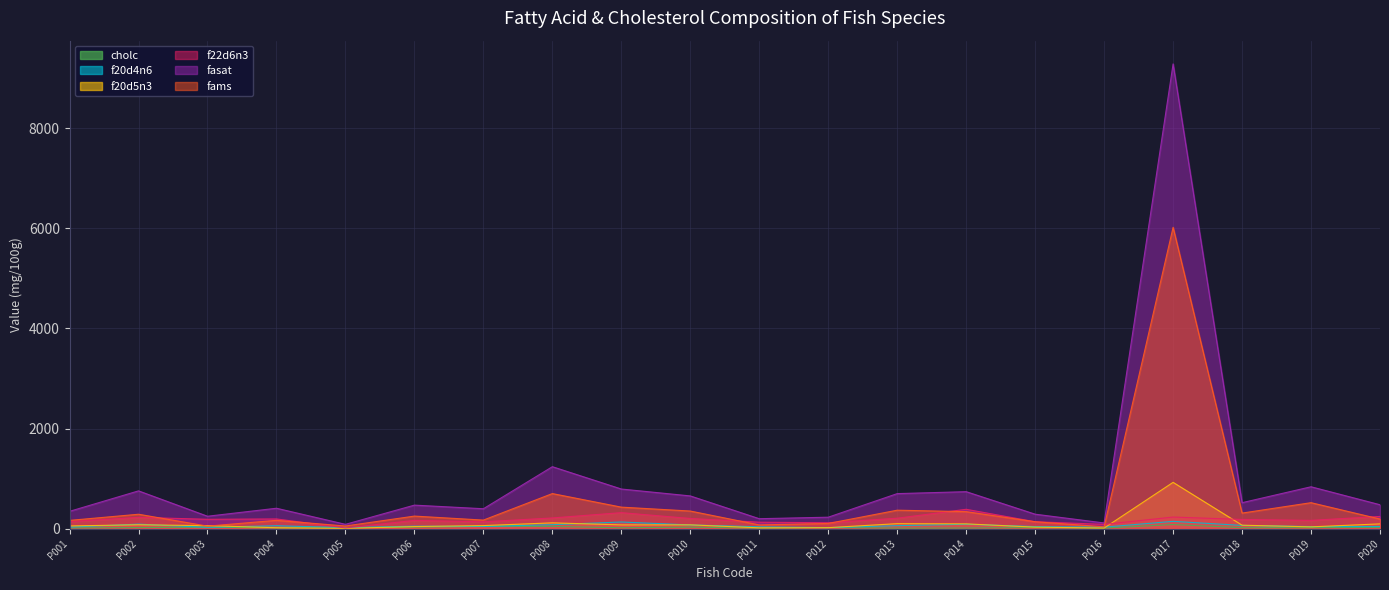

Reading left to right, extract all data points from this chart.

cholc: P001=14.0	P002=22.0	P003=29.6	P004=16.0	P005=19.0	P006=30.4	P007=46.4	P008=44.7	P009=18.4	P010=30.4	P011=10.8	P012=22.6	P013=10.9	P014=13.2	P015=21.4	P016=10.5	P017=82.4	P018=19.3	P019=20.0	P020=26.1
f20d4n6: P001=30.5	P002=90.3	P003=26.3	P004=58.1	P005=20.4	P006=49.5	P007=43.7	P008=79.7	P009=133.0	P010=74.4	P011=36.6	P012=19.9	P013=59.9	P014=88.4	P015=41.1	P016=30.3	P017=146.0	P018=64.7	P019=41.8	P020=42.9
f20d5n3: P001=54.4	P002=77.6	P003=60.0	P004=18.5	P005=5.7	P006=41.5	P007=61.3	P008=116.0	P009=75.2	P010=76.1	P011=16.3	P012=20.1	P013=99.8	P014=95.7	P015=30.1	P016=11.9	P017=925.0	P018=69.1	P019=35.9	P020=95.5
f22d6n3: P001=141.0	P002=226.0	P003=187.0	P004=194.0	P005=14.8	P006=165.0	P007=137.0	P008=214.0	P009=320.0	P010=204.0	P011=129.0	P012=118.0	P013=209.0	P014=387.0	P015=138.0	P016=86.0	P017=232.0	P018=184.0	P019=166.0	P020=244.0
fasat: P001=346.0	P002=755.0	P003=248.0	P004=408.0	P005=86.4	P006=470.0	P007=398.0	P008=1238.0	P009=792.0	P010=654.0	P011=199.0	P012=229.0	P013=700.0	P014=739.0	P015=289.0	P016=114.0	P017=9286.0	P018=519.0	P019=837.0	P020=478.0
fams: P001=165.0	P002=288.0	P003=50.4	P004=166.0	P005=53.3	P006=251.0	P007=171.0	P008=701.0	P009=430.0	P010=352.0	P011=74.5	P012=104.0	P013=369.0	P014=340.0	P015=138.0	P016=36.9	P017=6021.0	P018=311.0	P019=519.0	P020=192.0